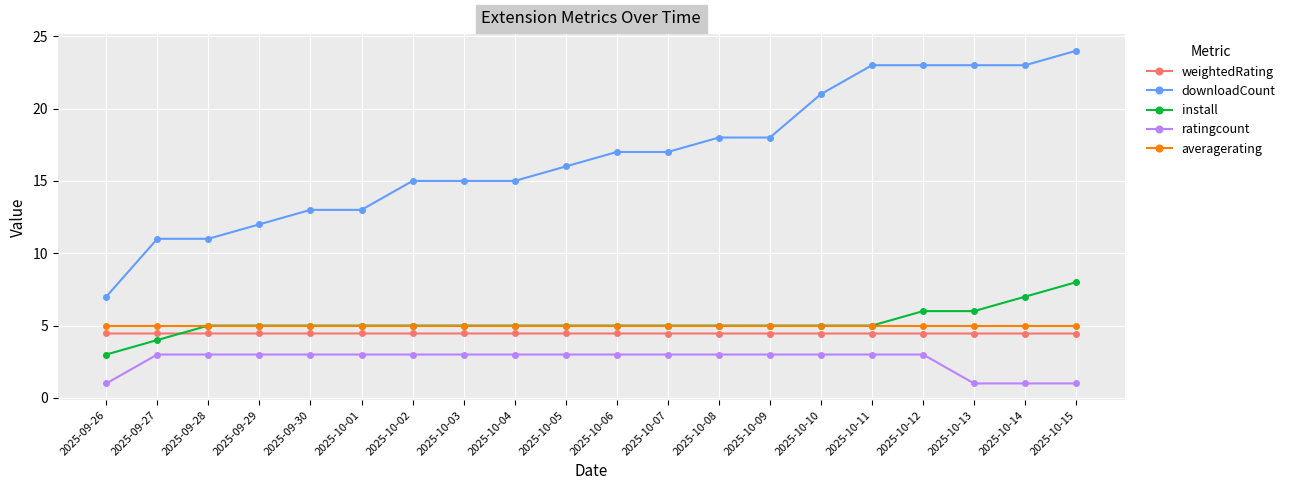

Rank the series by their maximum value, from lowest to highest.

ratingcount, weightedRating, averagerating, install, downloadCount